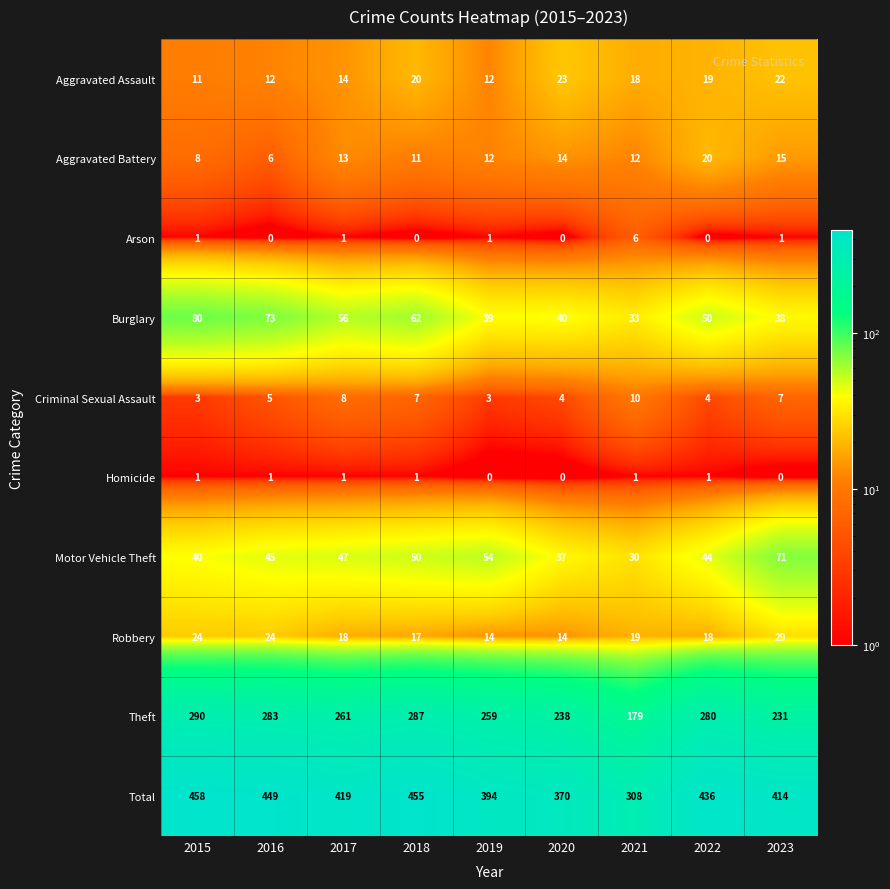

Which series has the widest spread of values?

Total